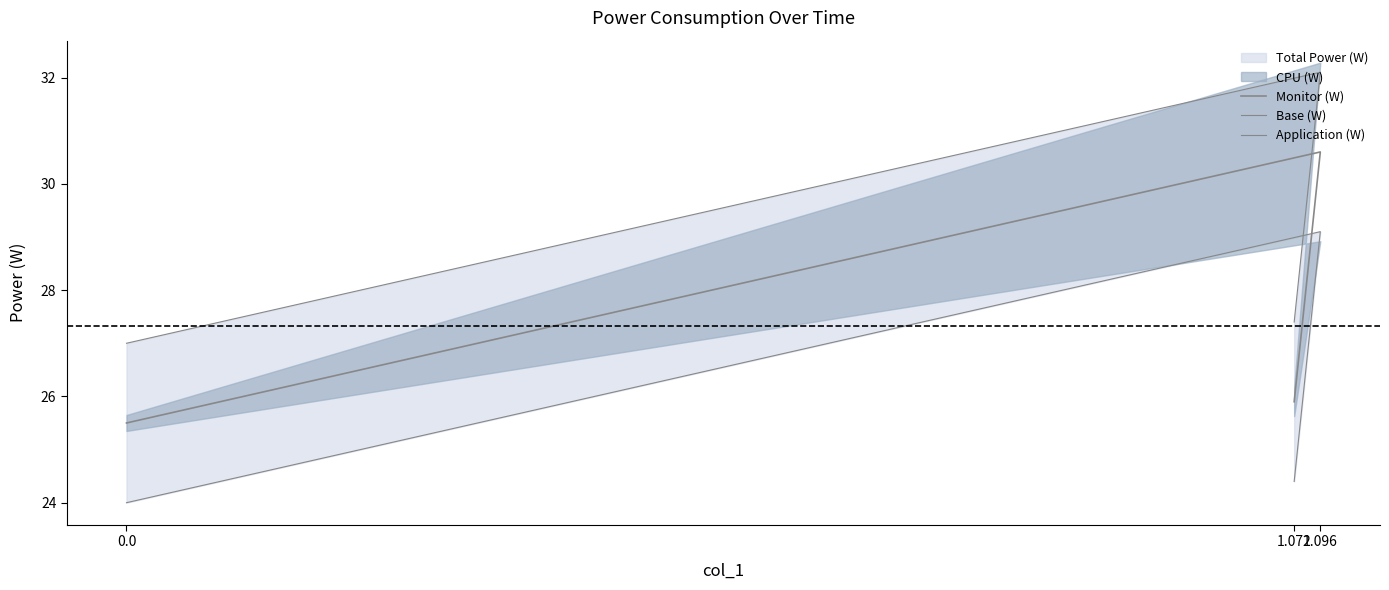

Read the Application (W) value at 1.072.

24.4